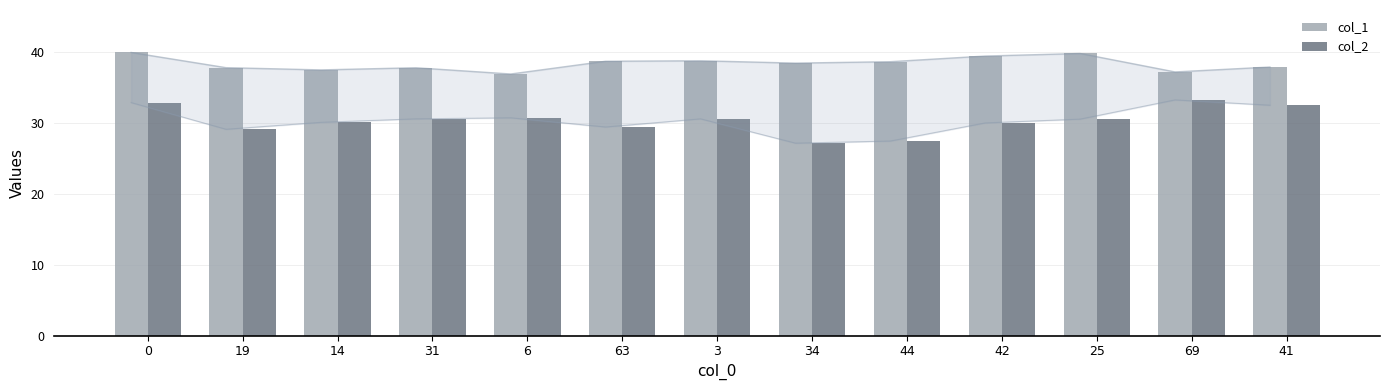

What is the difference between the maximum and minimum values in the col_1 series?

3.0